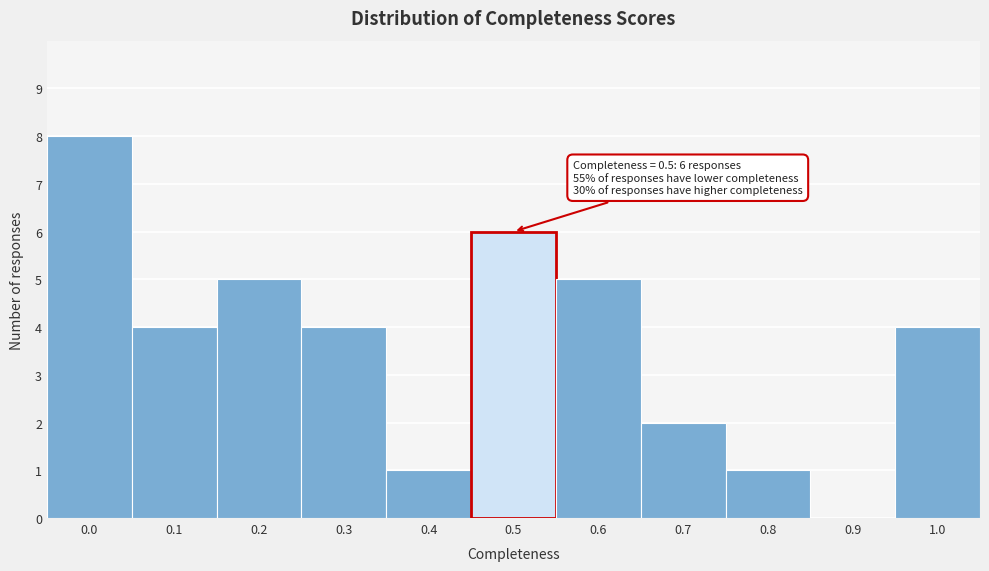

Reading left to right, list all the values displayed in this chart.

0.0=8	0.1=4	0.2=5	0.3=4	0.4=1	0.5=6	0.6=5	0.7=2	0.8=1	0.9=0	1.0=4